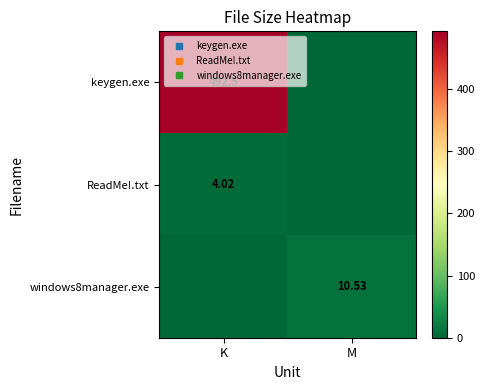

Is the value of ReadMe!.txt at K greater than the value of windows8manager.exe at M?

No